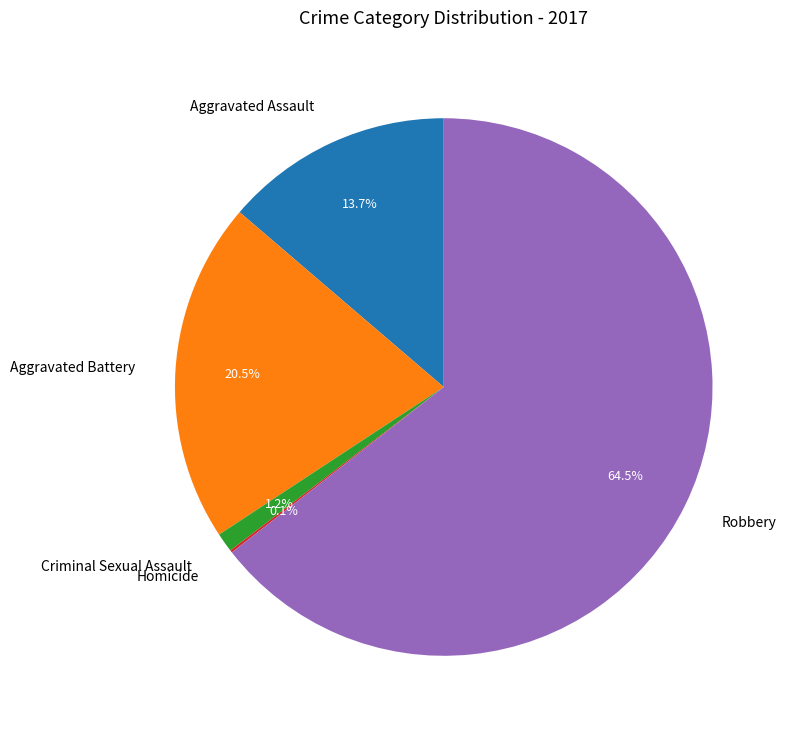

Which slice is the largest?

Robbery